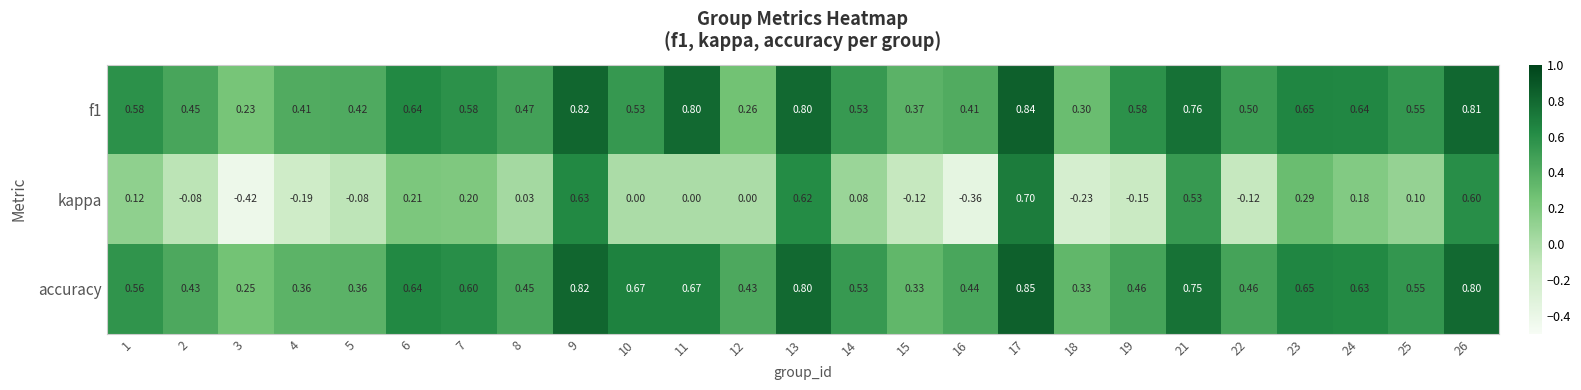

How many categories are shown in the chart?

25